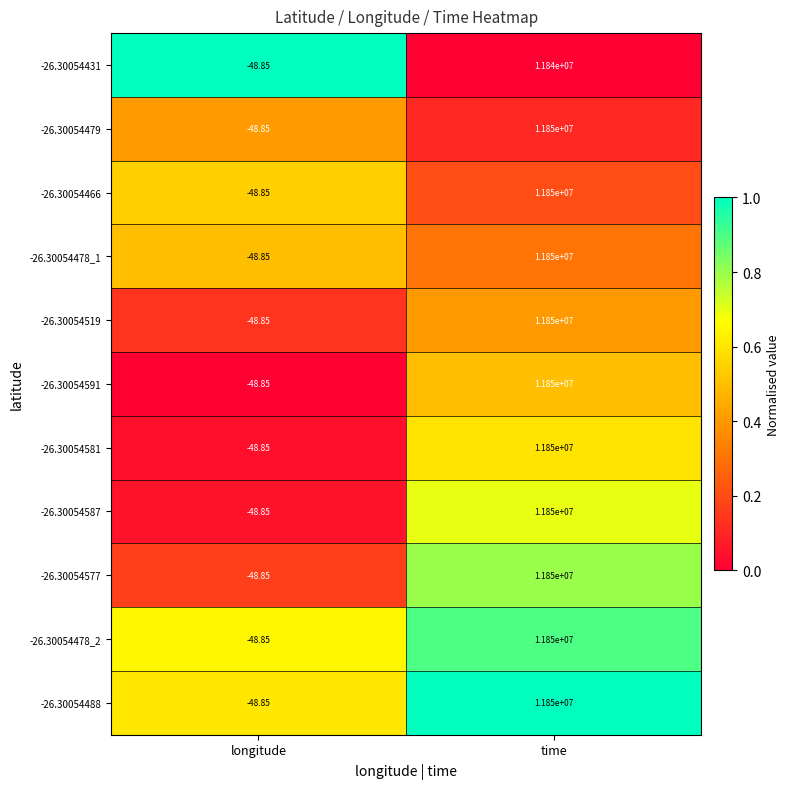

Where is -26.30054466 nearest to the value 5924975?

longitude